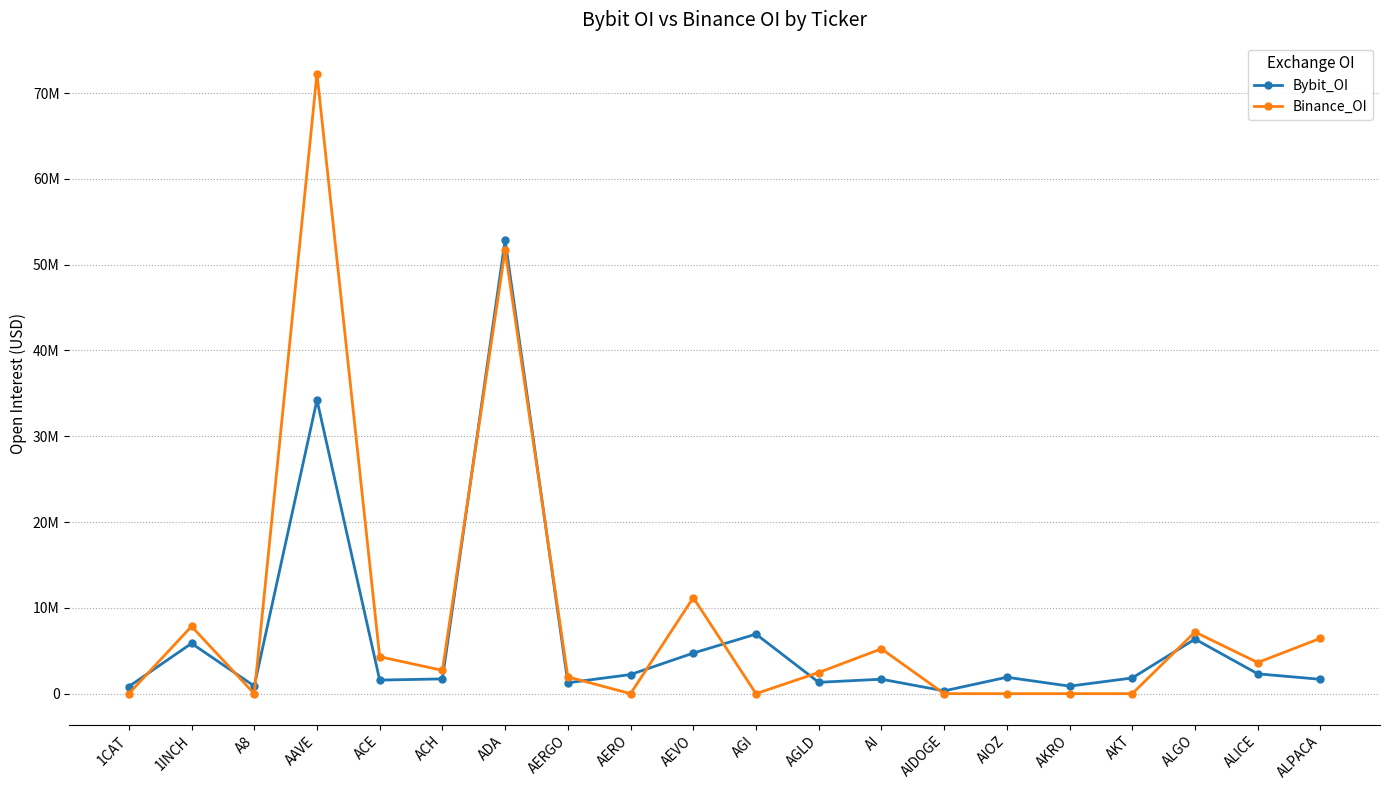

Rank the series by their average value, from lowest to highest.

Bybit_OI, Binance_OI